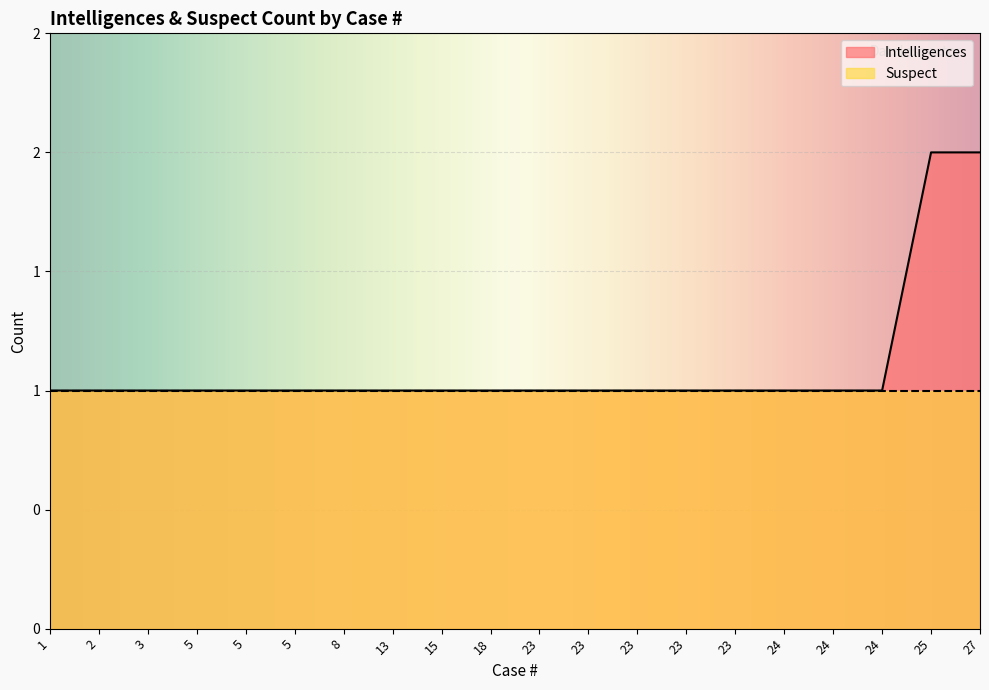

Reading left to right, transcribe all the data shown in this chart.

1=1	2=1	3=1	5=1	5=1	5=1	8=1	13=1	15=1	18=1	23=1	23=1	23=1	23=1	23=1	24=1	24=1	24=1	25=2	27=2